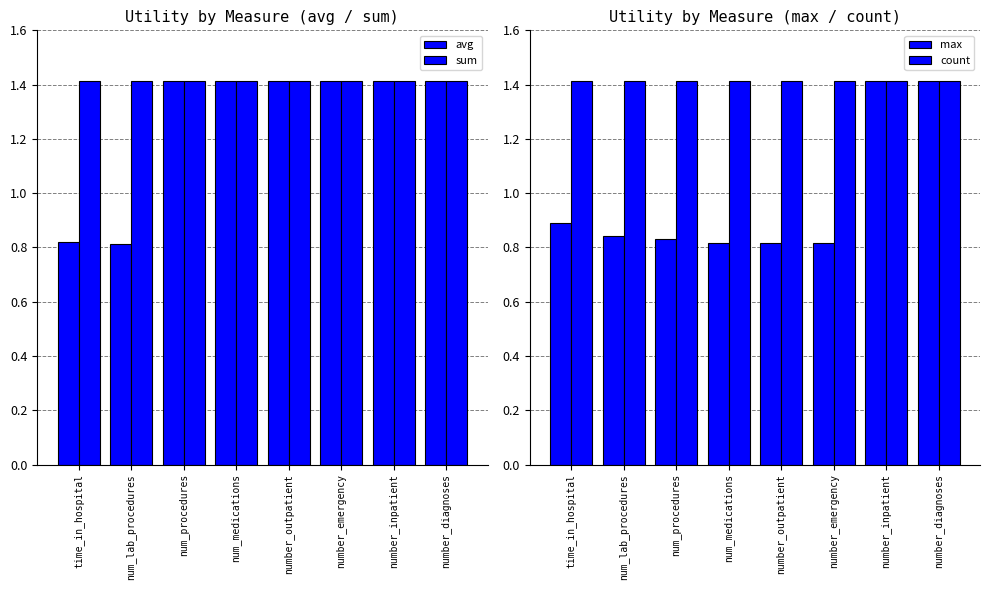

Reading right to left, what are all the values shown in this chart?

avg: 1.4	1.4	1.4	1.4	1.4	1.4	0.8	0.8
sum: 1.4	1.4	1.4	1.4	1.4	1.4	1.4	1.4
max: 1.4	1.4	0.8	0.8	0.8	0.8	0.8	0.9
count: 1.4	1.4	1.4	1.4	1.4	1.4	1.4	1.4